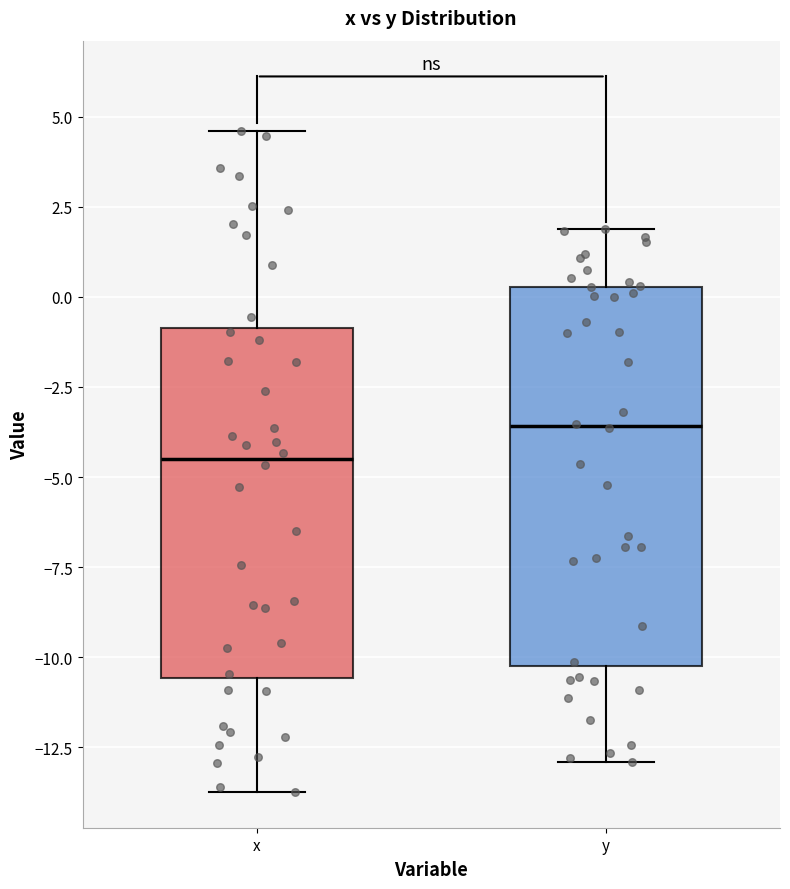

Reading left to right, transcribe this box plot: for each box, give where its median line is, the range the box spans, and where its two whiskers end, as read against the y-axis. The values are not printed on the chart, so give them approximately, as read against the axis.

x: median -4.5, box -10.5 to -1.0, whiskers -13.5 to 4.5
y: median -3.5, box -10.0 to 0.5, whiskers -13.0 to 2.0